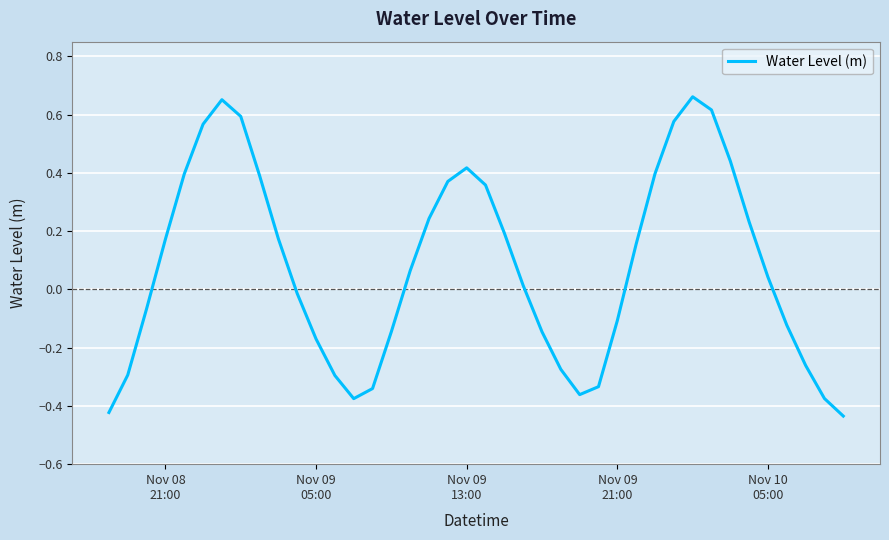

What is the difference between the maximum and minimum values?

1.1